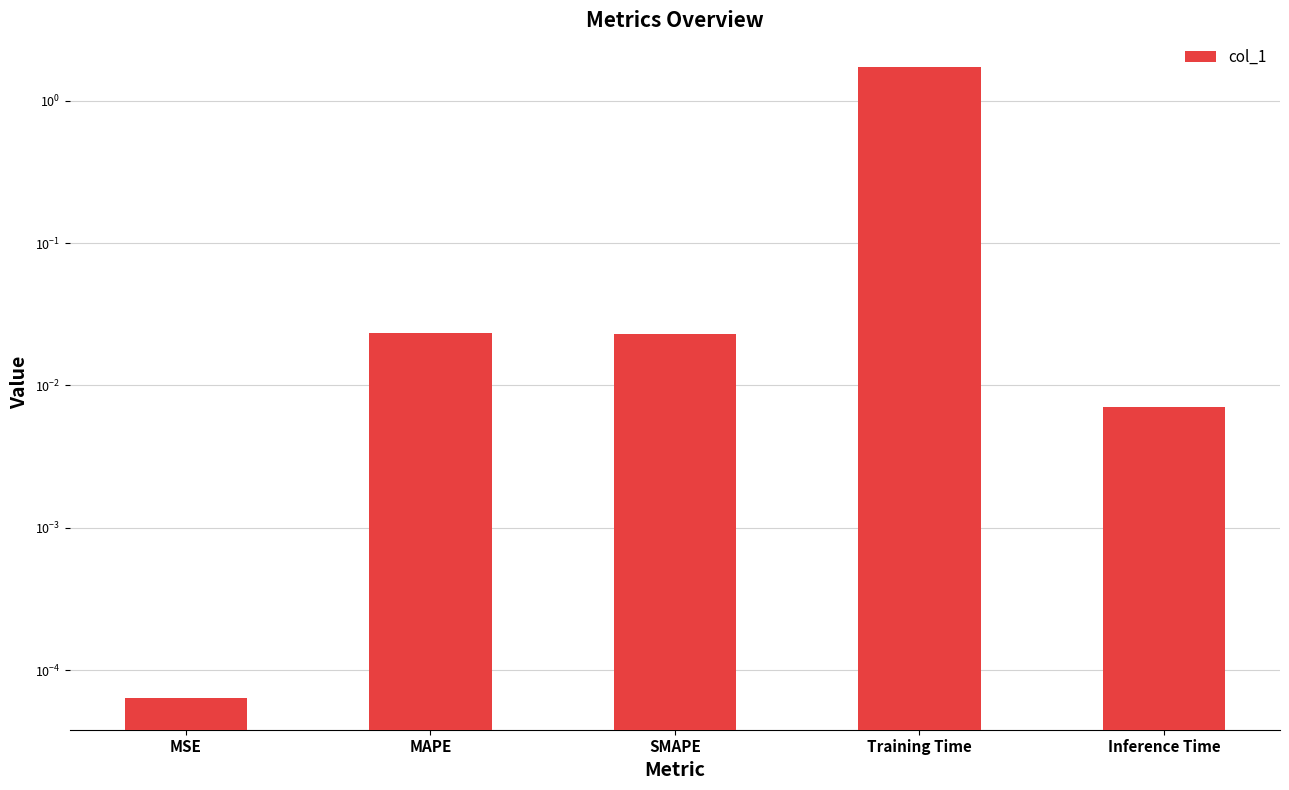

Which label corresponds to the smallest value in the chart?

MSE